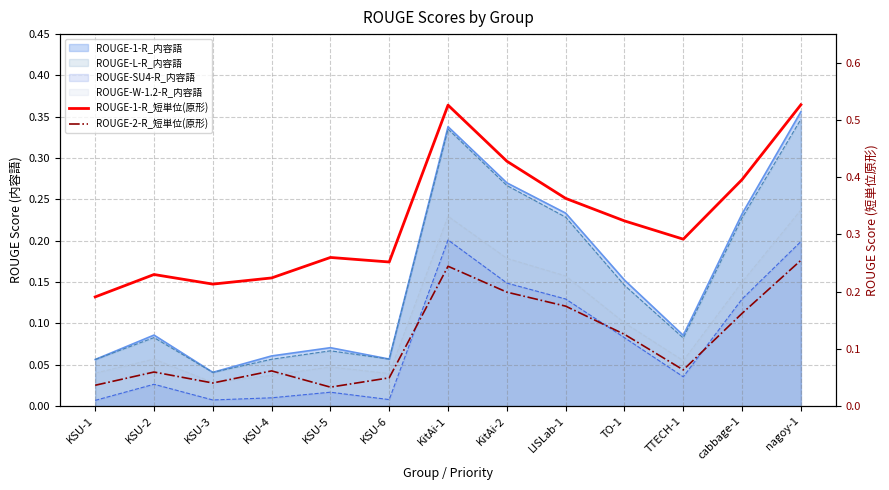

Is the value of ROUGE-2-R_短単位(原形) at nagoy-1 greater than the value of ROUGE-1-R_短単位(原形) at TO-1?

No